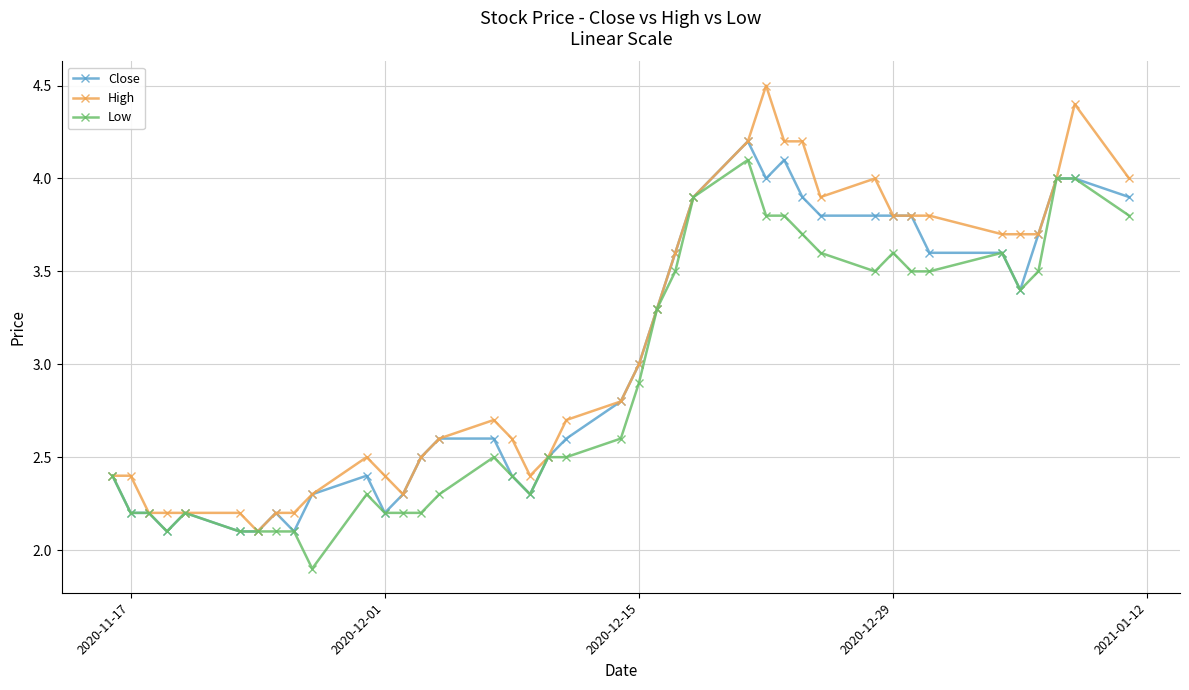

Which series has the largest range (max minus min)?

High